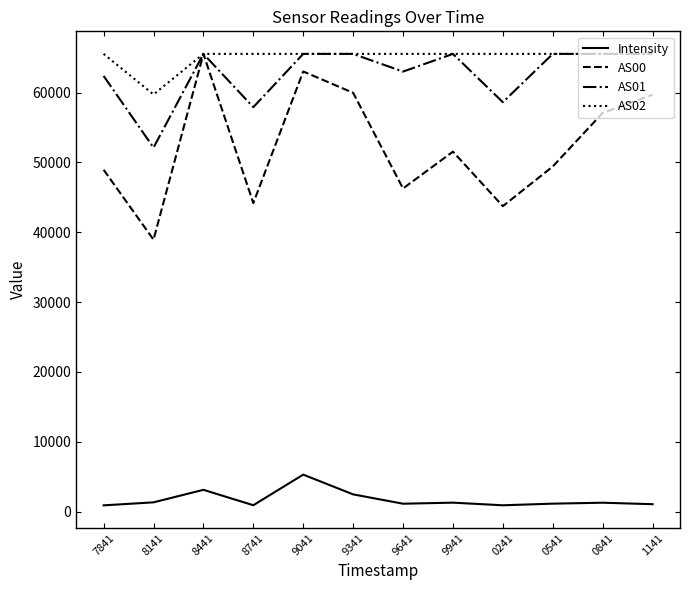

True or false: AS00 has more than 2 interior local peaks.

True